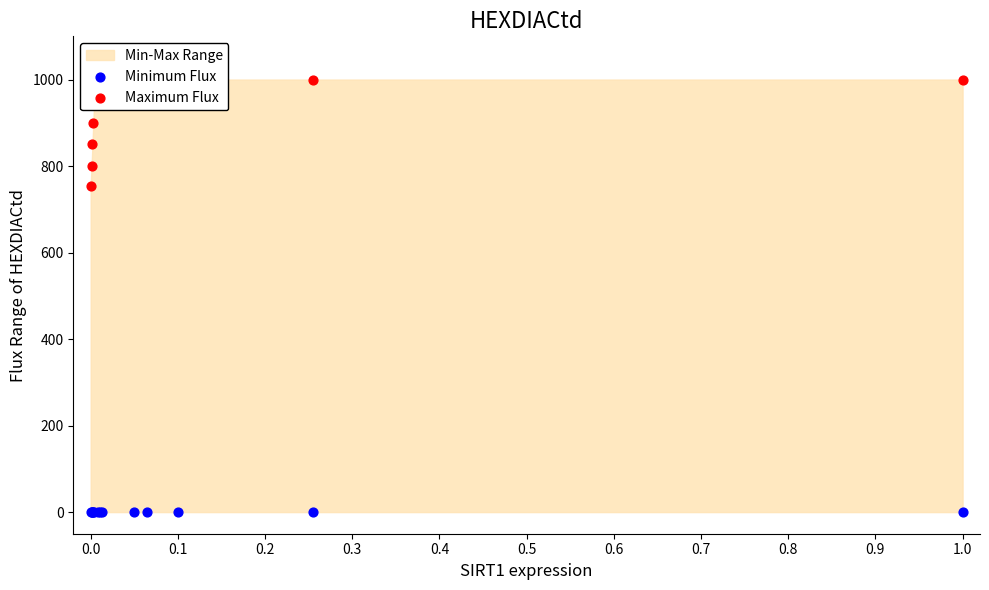

Which series has the widest spread of Y values?

Maximum Flux